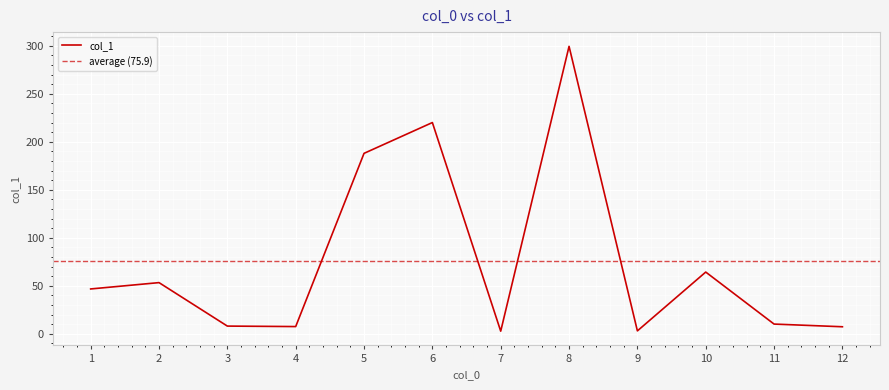

What is the difference between the second highest and minimum values?

217.4